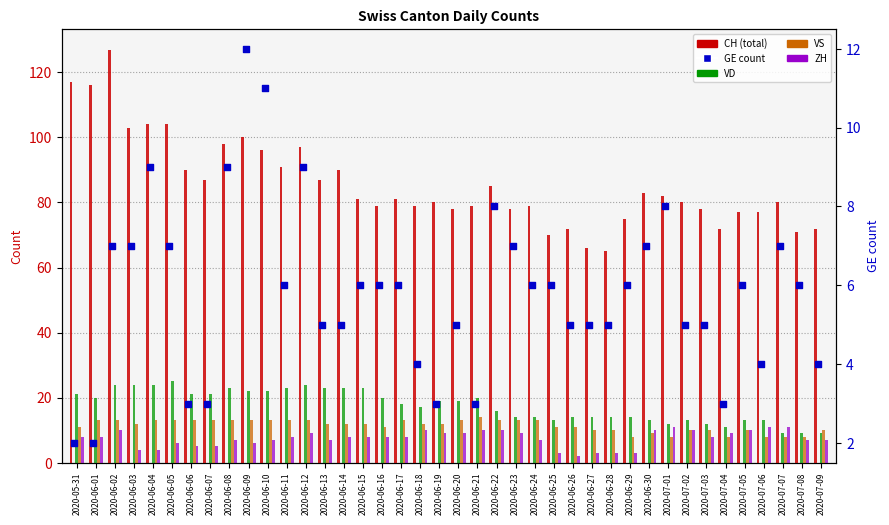

Which series has the largest total across all categories?

CH